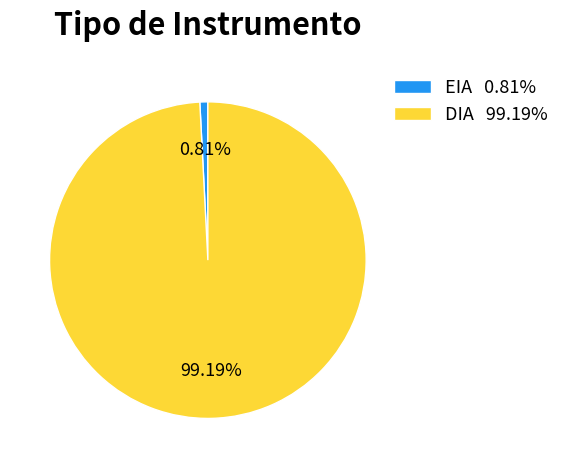

The DIA slice represents 89% of the pie. True or false?

False